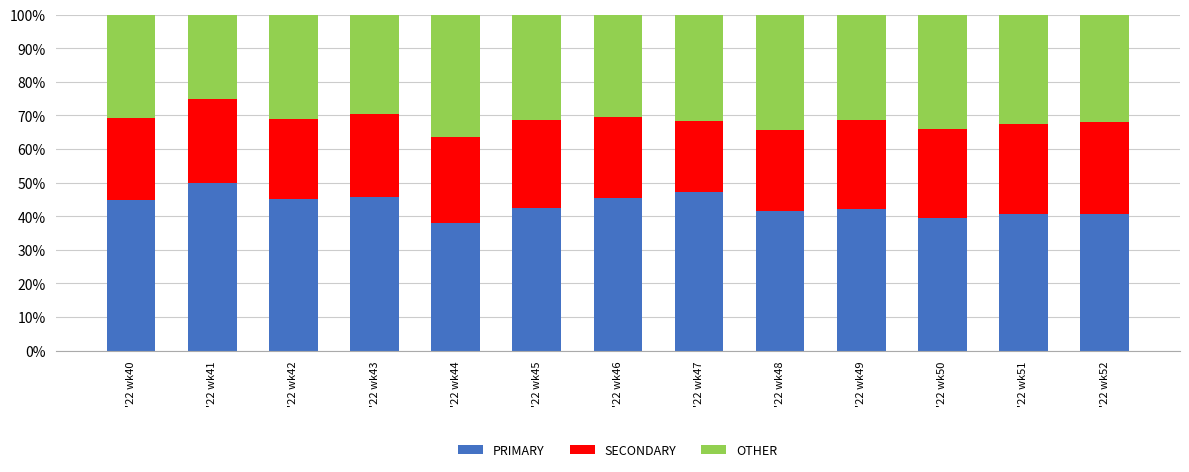

What is the average value of the PRIMARY series?

43.4